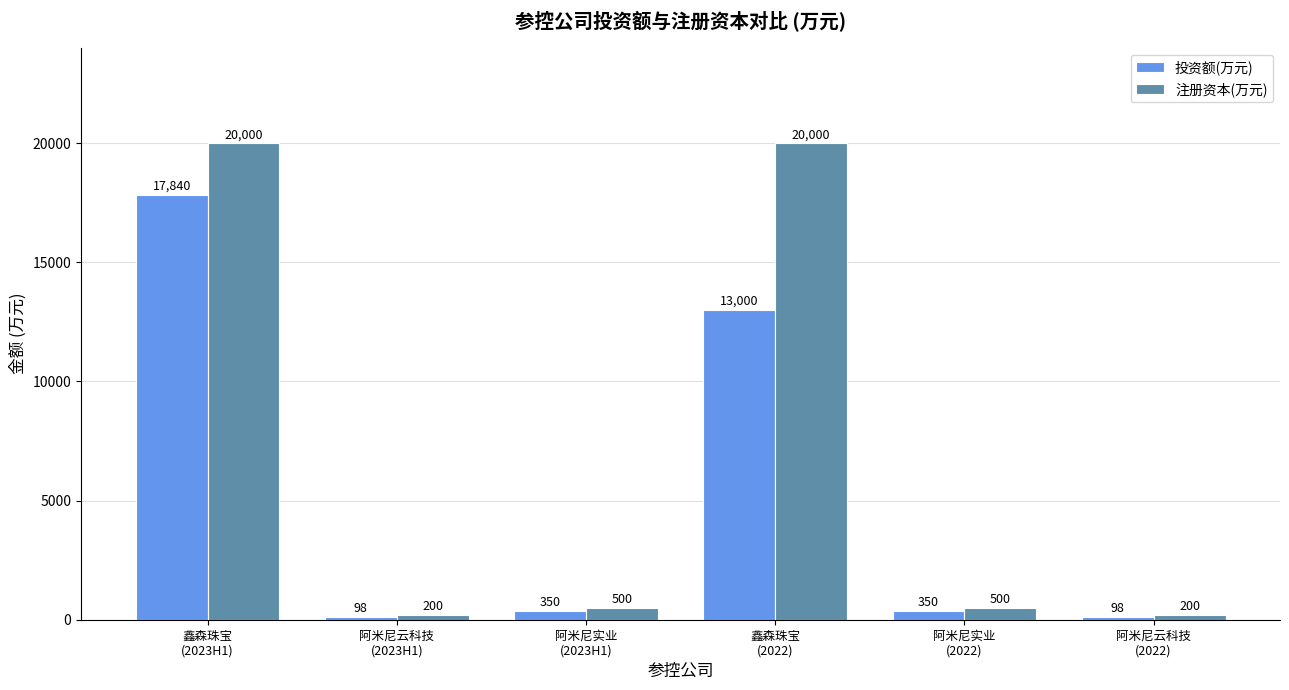

What is the difference between the maximum and minimum values in the 注册资本(万元) series?

19800